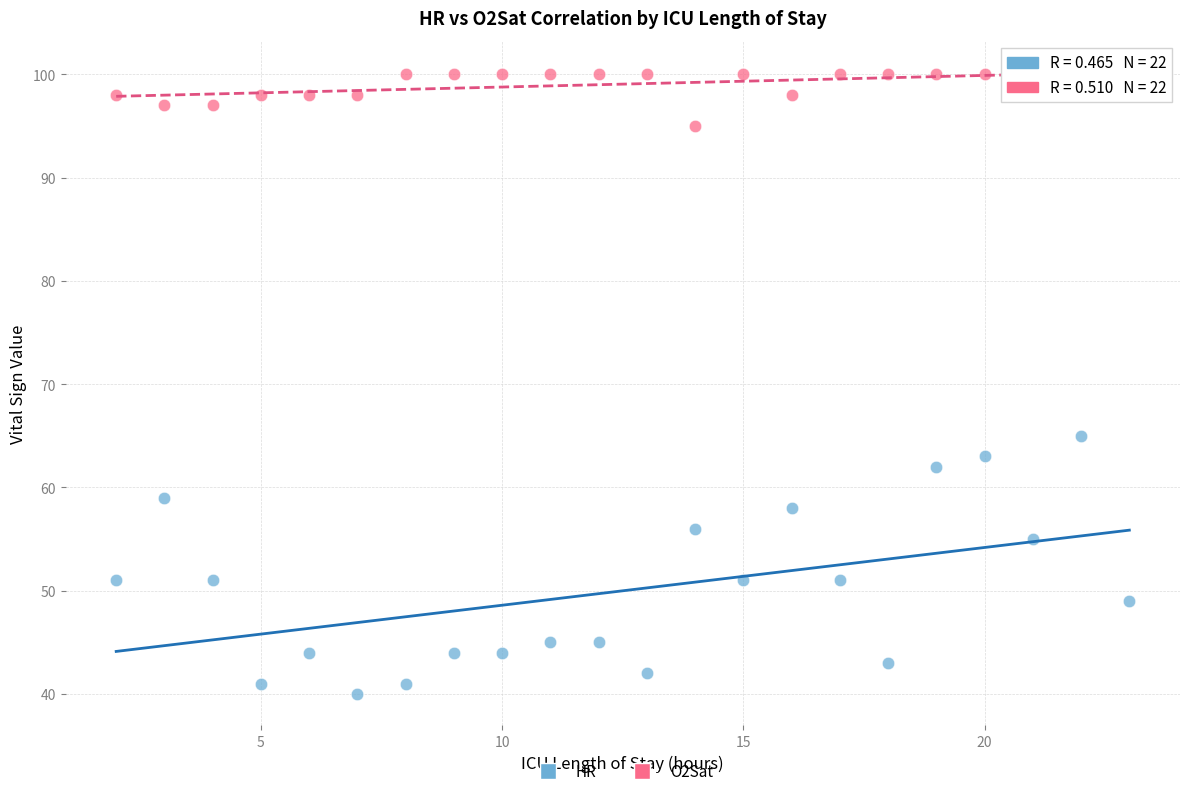

Which series reaches the minimum Y coordinate?

HR